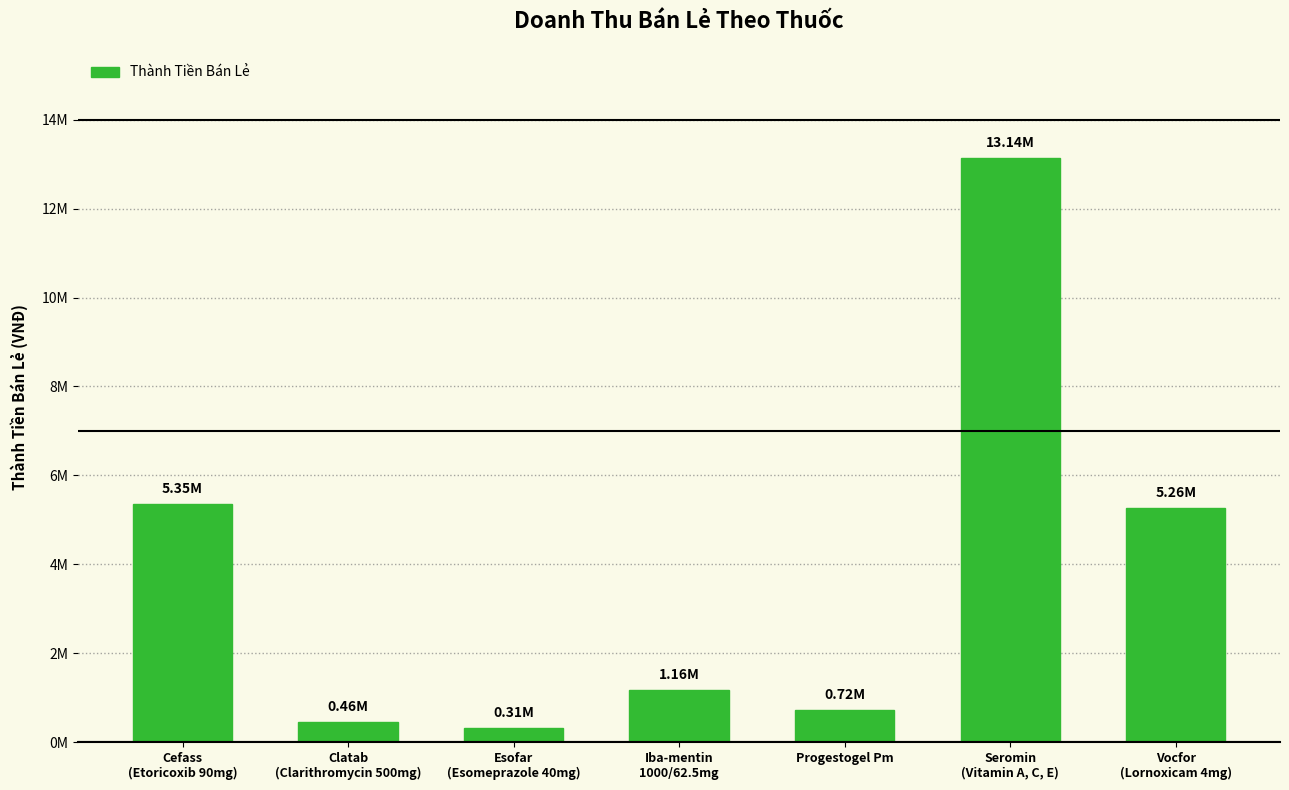

What is the value of the 4th bar from the left?

1161600